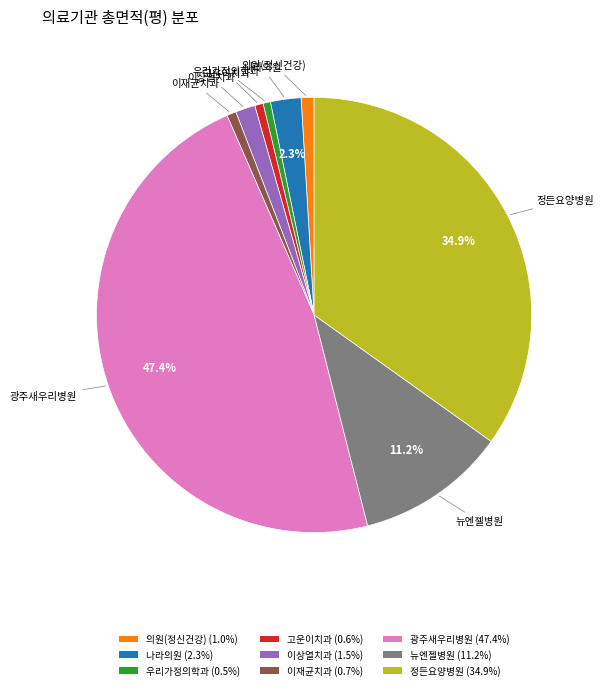

Is the sum of 우리가정의학과 (0.5%) and 정든요양병원 (34.9%) greater than half?

No